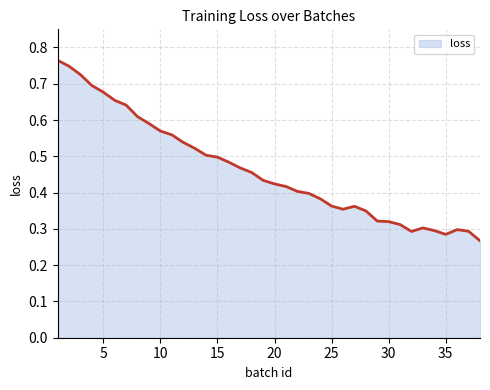

Is this an area chart (filled region under the line)?

Yes